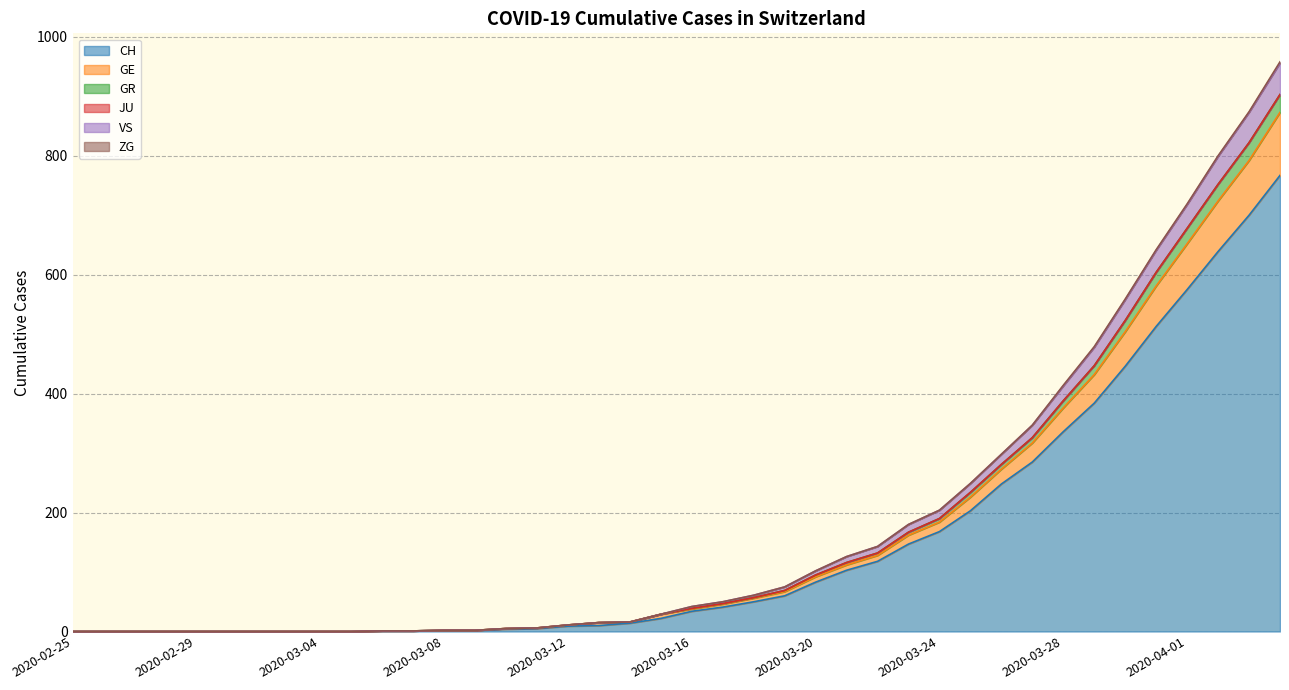

What is the maximum value for CH?

767